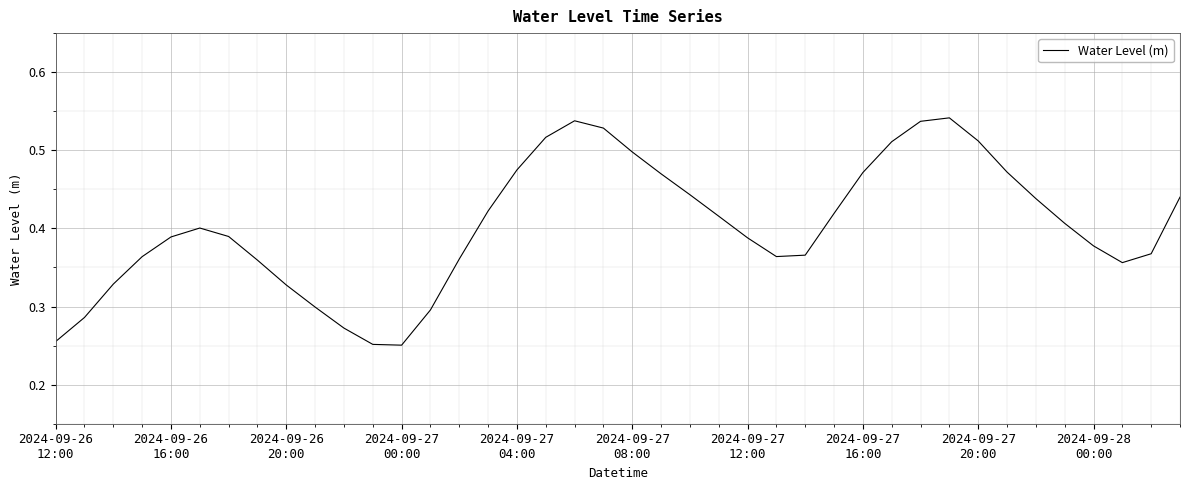

List the labels in order of value, largest first.

31, 18, 30, 19, 17, 32, 29, 20, 16, 33, 28, 21, 22, 39, 34, 15, 27, 23, 35, 2024-09-27
08:00, 2024-09-27
12:00, 2024-09-27
04:00, 24, 36, 38, 26, 25, 2024-09-27
00:00, 14, 2024-09-27
16:00, 37, 2024-09-26
20:00, 2024-09-27
20:00, 2024-09-28
00:00, 13, 2024-09-26
16:00, 10, 2024-09-26
12:00, 11, 12